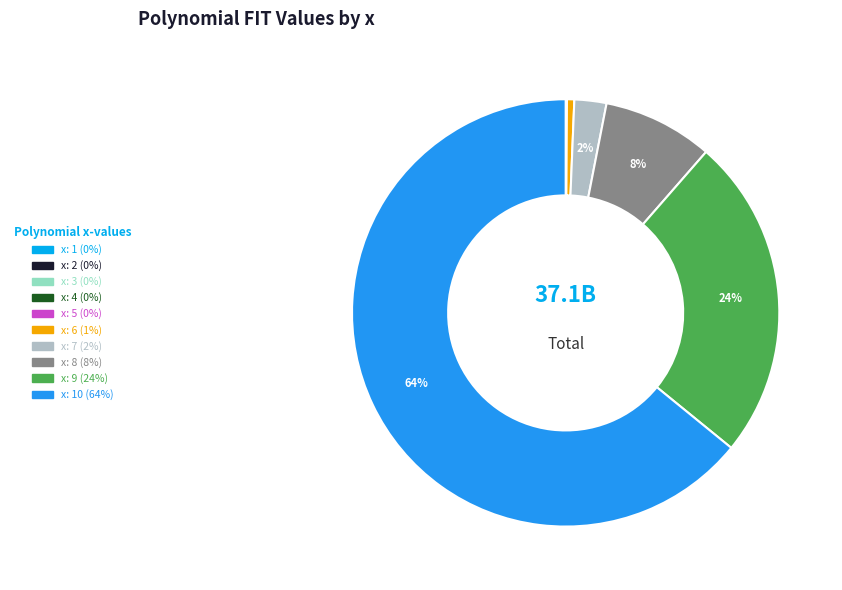

Is there a majority slice in this chart?

Yes